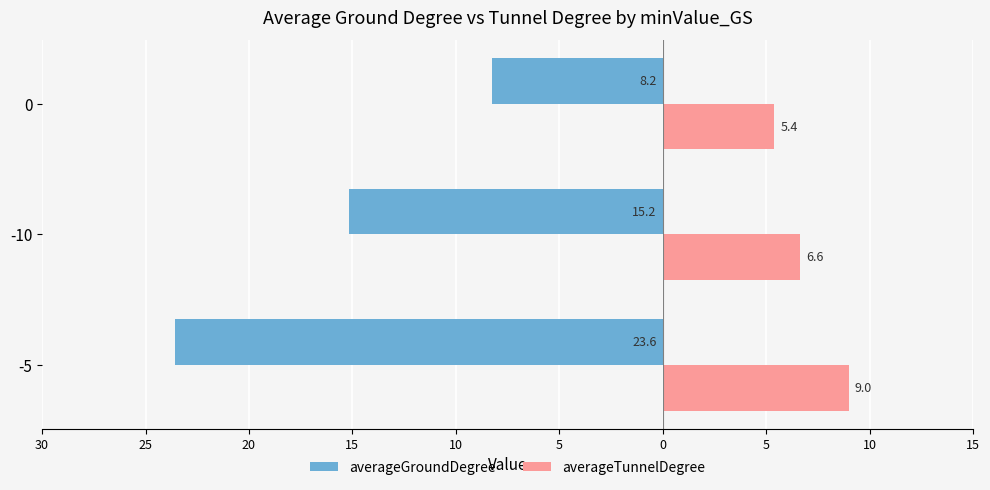

What are all the series names shown in the legend?

averageGroundDegree, averageTunnelDegree